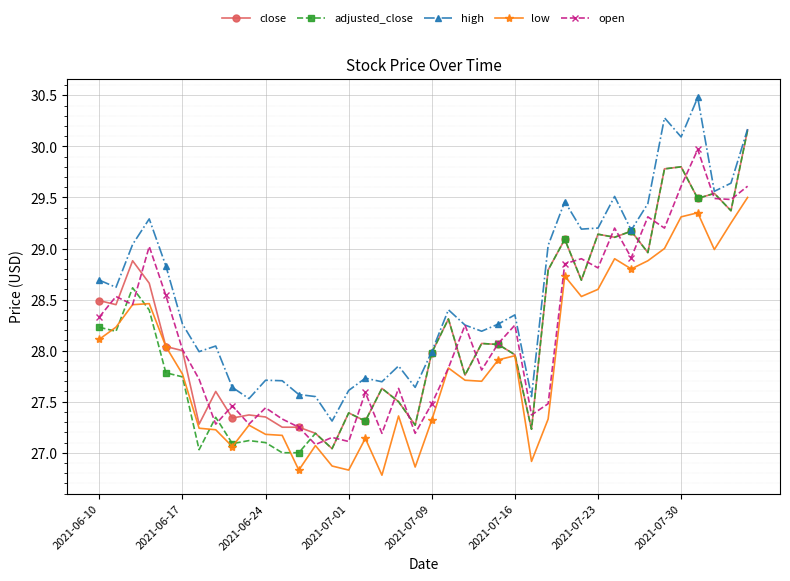

What is the maximum value shown in the chart?

30.5